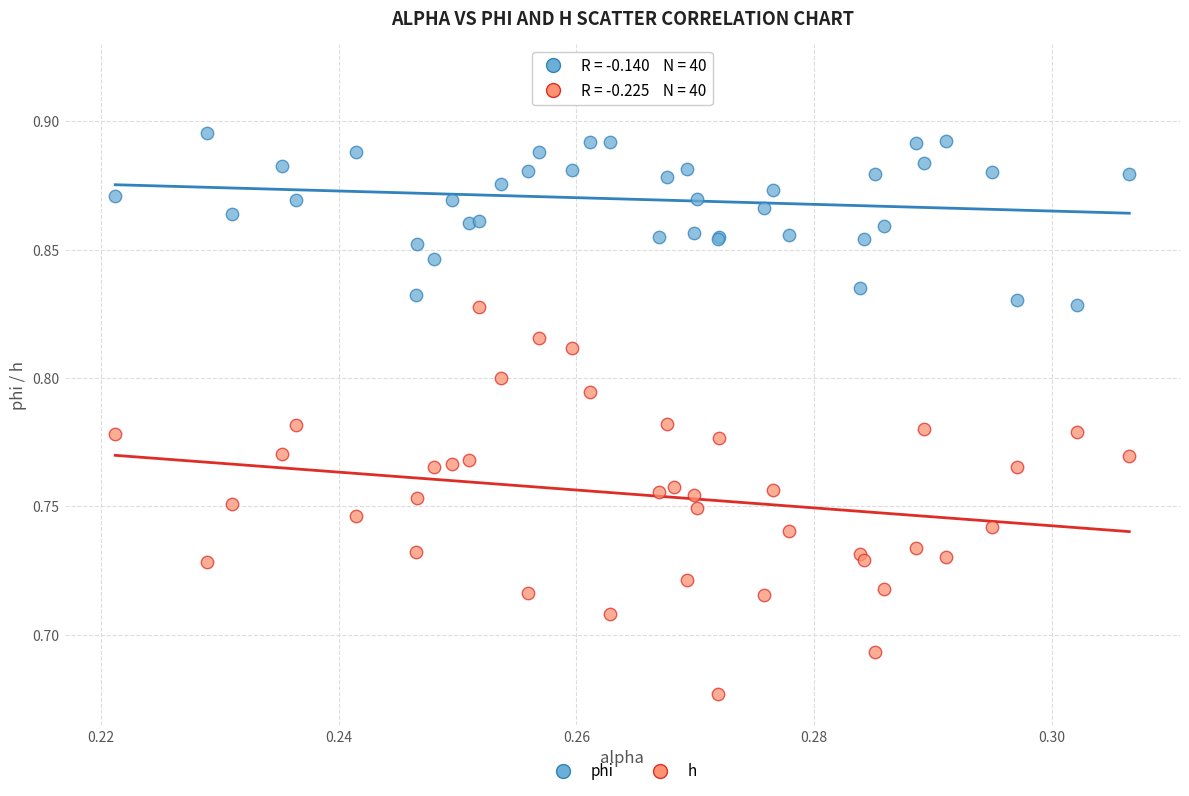

What are all the series names shown in the legend?

phi, h